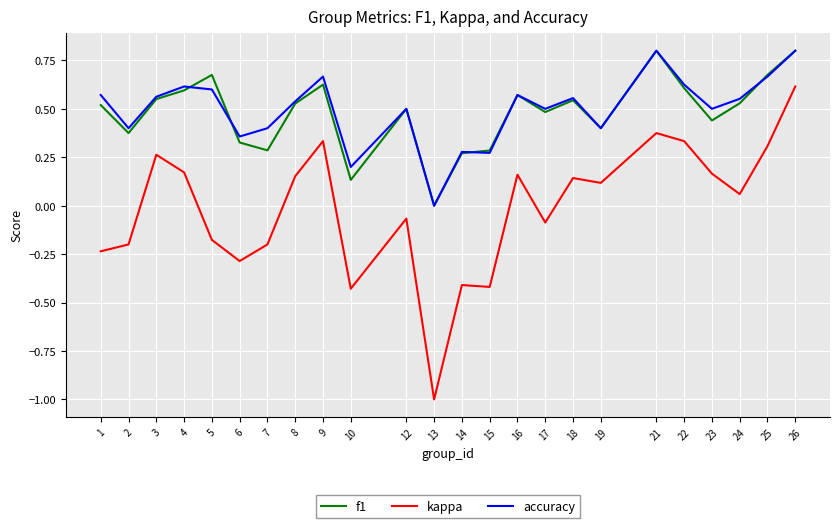

Which series has the widest spread of values?

kappa